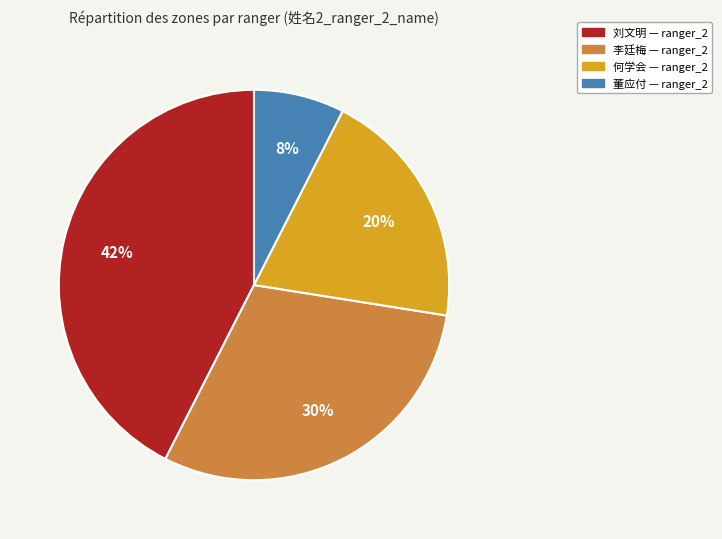

To the nearest percent, what is the combined percentage of 董应付 and 刘文明?

50%